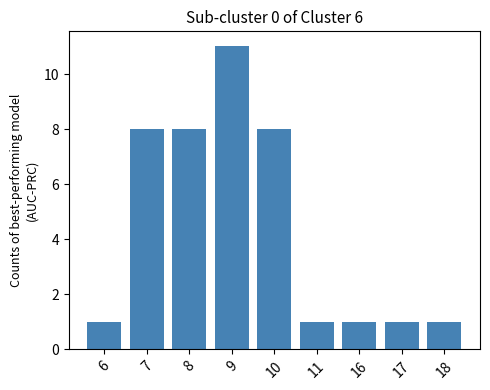

What is the maximum value shown in the chart?

11